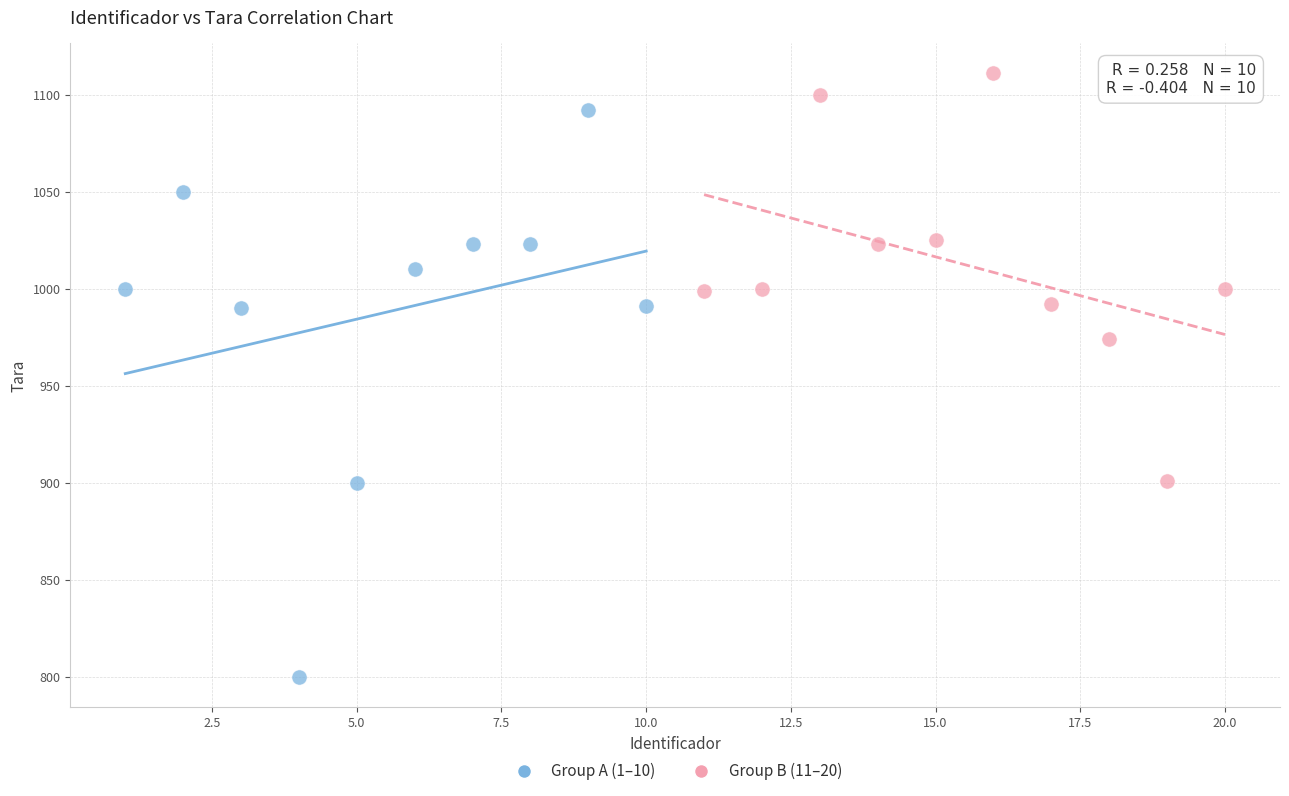

Which series contains the lowest Y value?

Group A (1–10)